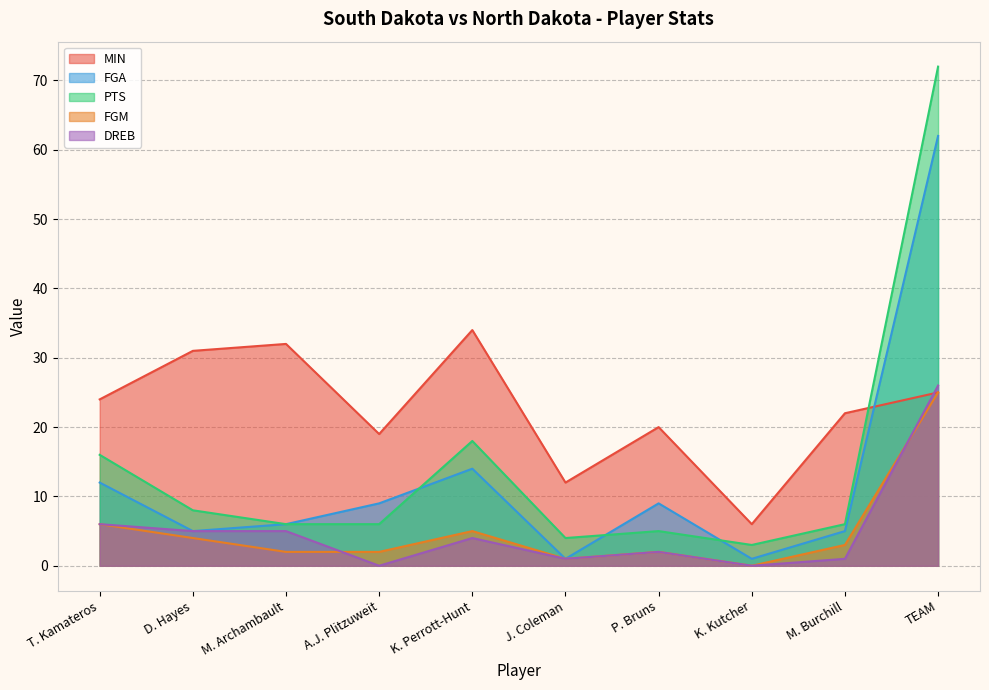

Is it true that FGM equals 1 at M. Archambault?

False